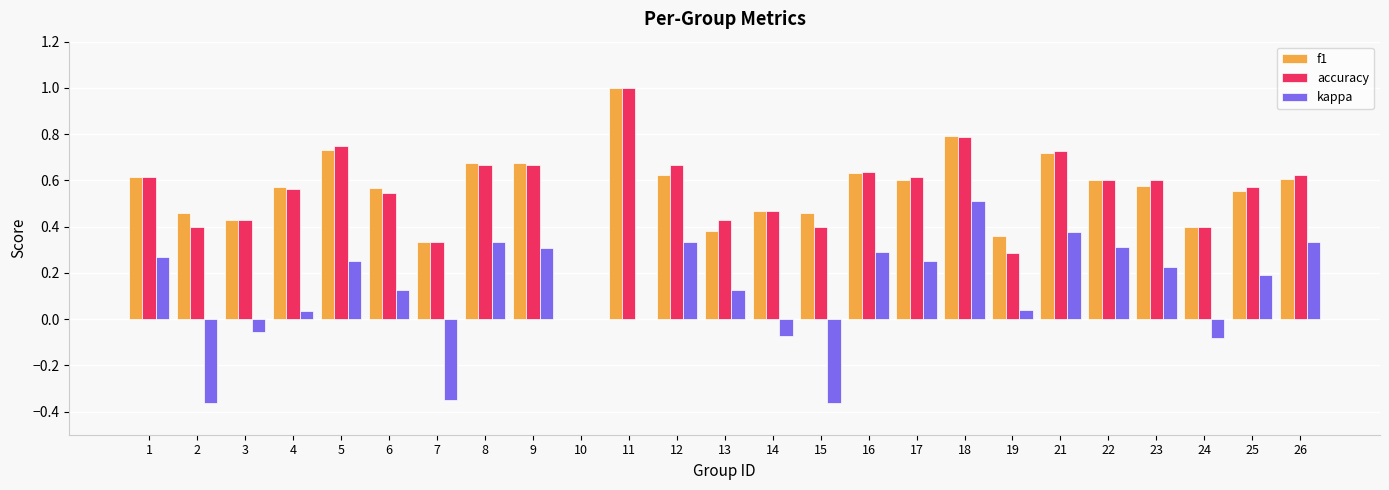

What are all the series names shown in the legend?

f1, accuracy, kappa